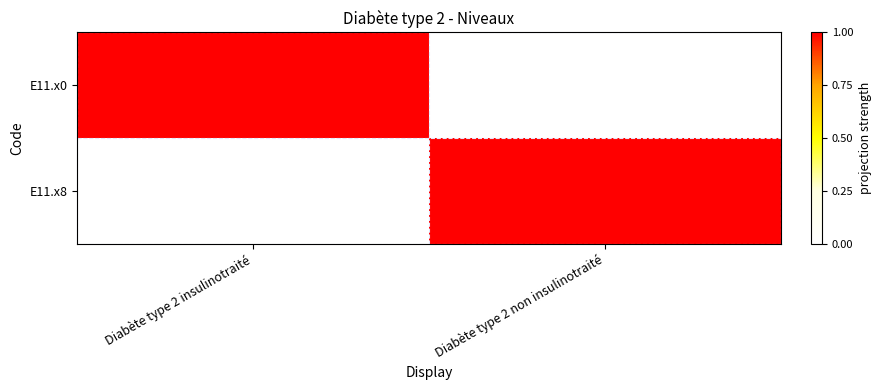

Reading left to right, list all the values displayed in this chart.

E11.x0: Diabète type 2 insulinotraité=1	Diabète type 2 non insulinotraité=0
E11.x8: Diabète type 2 insulinotraité=0	Diabète type 2 non insulinotraité=1